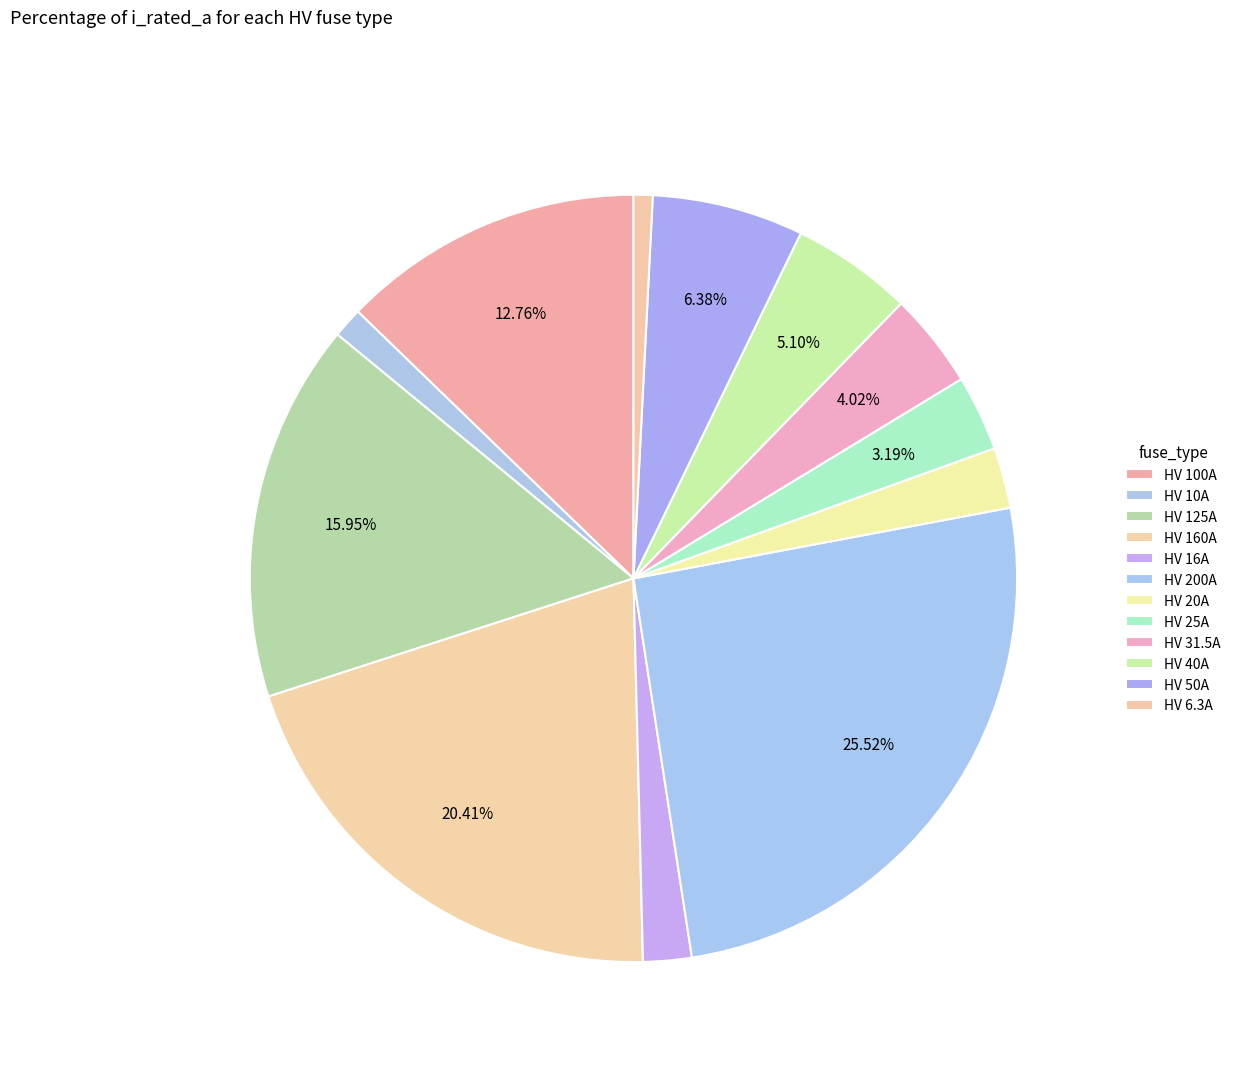

To the nearest percent, what is the difference between the HV 40A and HV 25A slice percentages?

2%